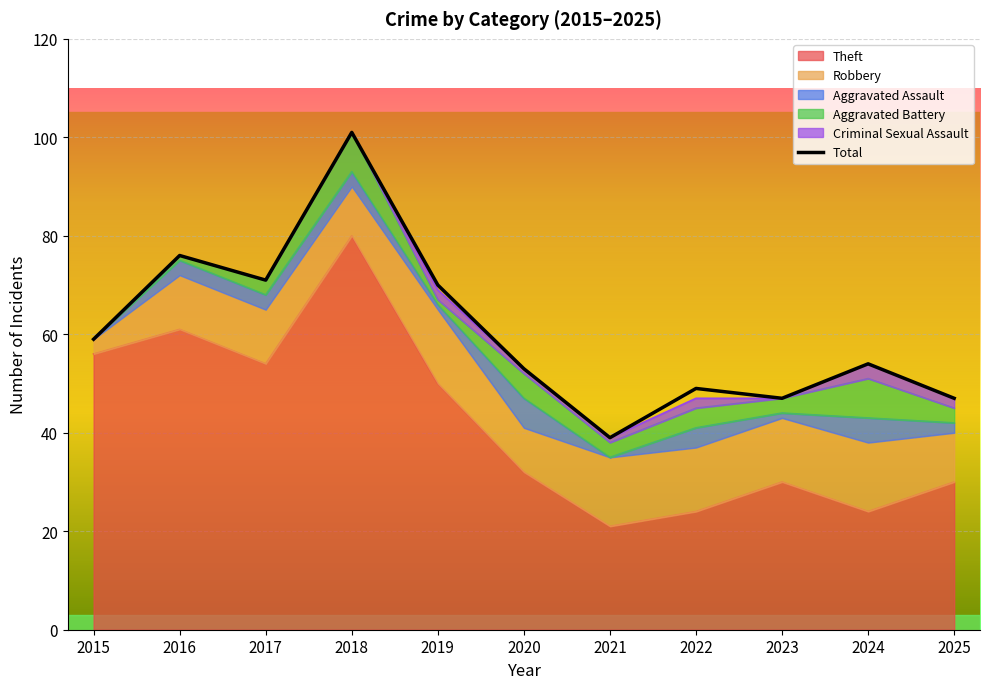

What is the average value?

61